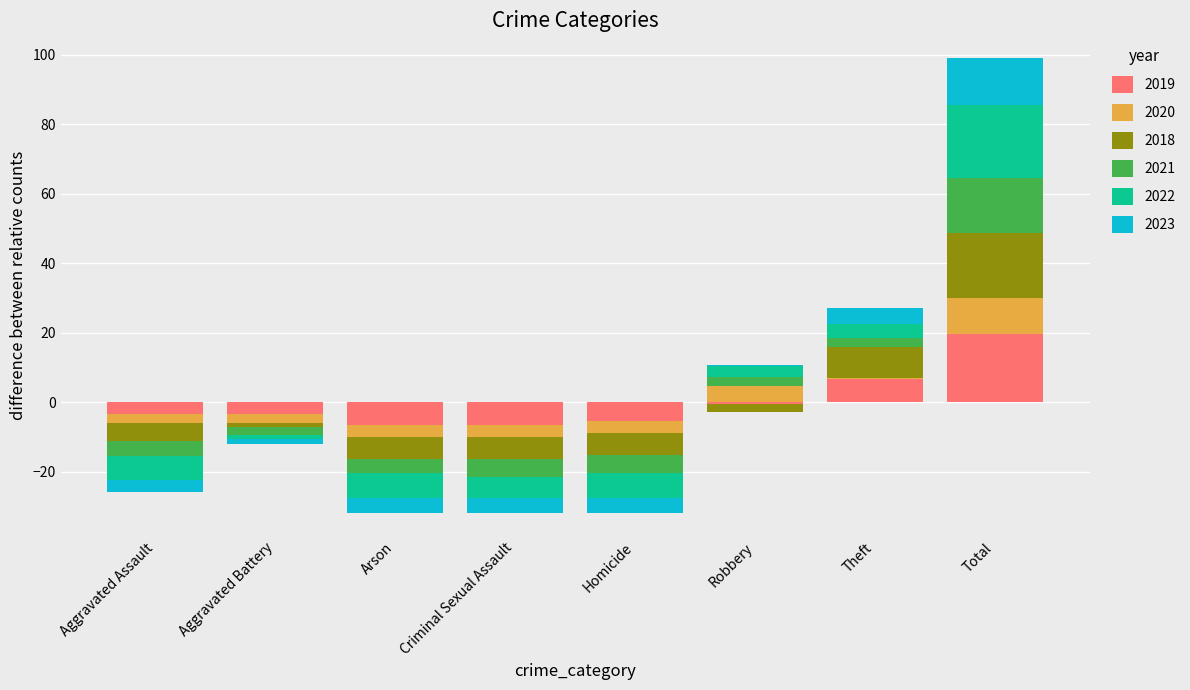

How many series are shown in this chart?

6